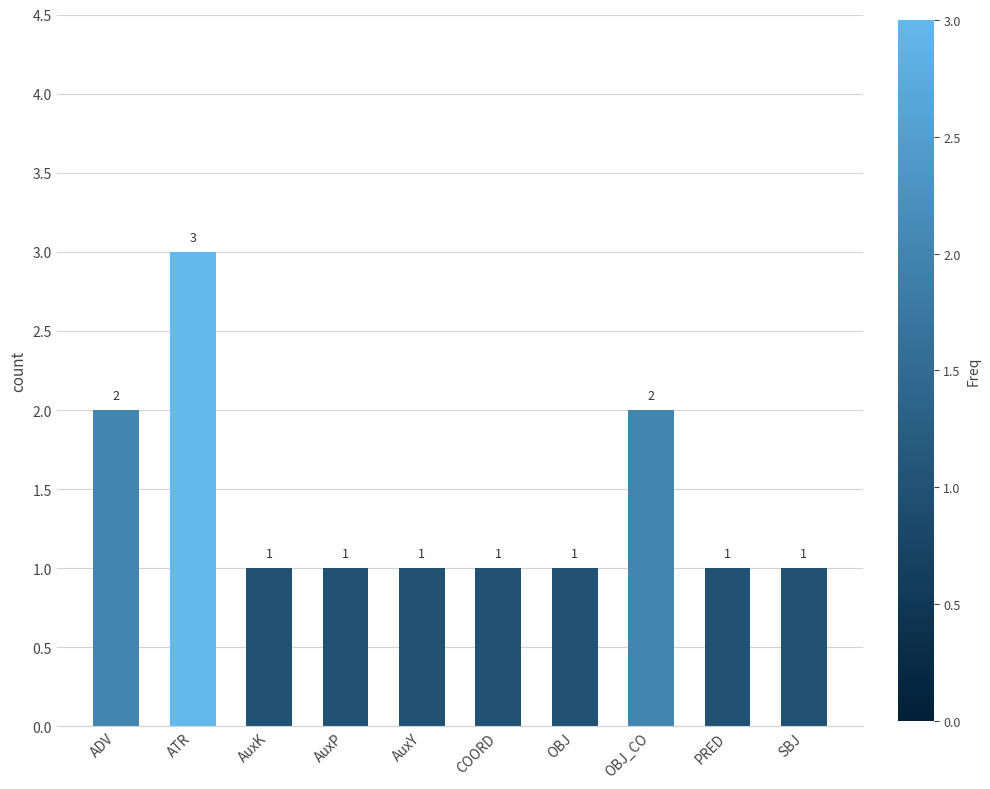

How many values are between 1 and 2?

9